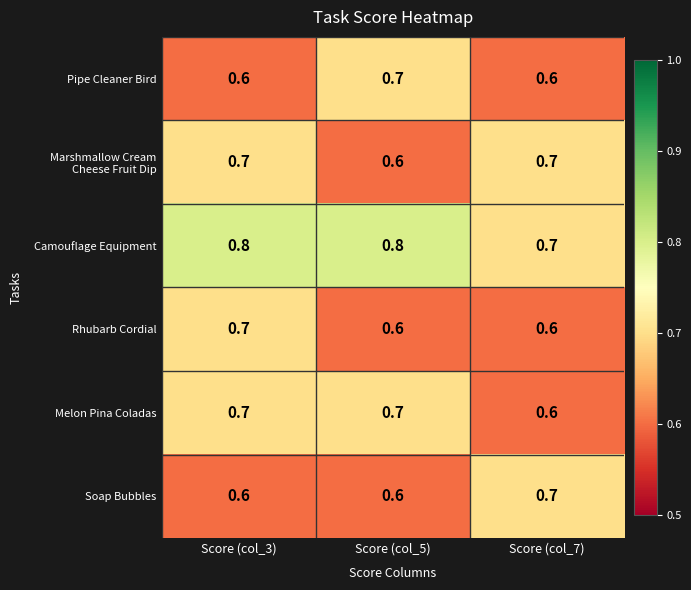

What is the sum of all Melon Pina Coladas values?

2.0